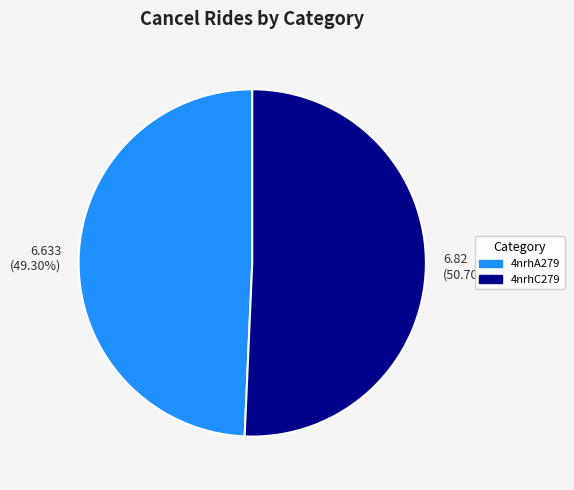

Approximately how many times larger is the value at 6.633 (49.30%) compared to 6.82 (50.70%)?

1.0